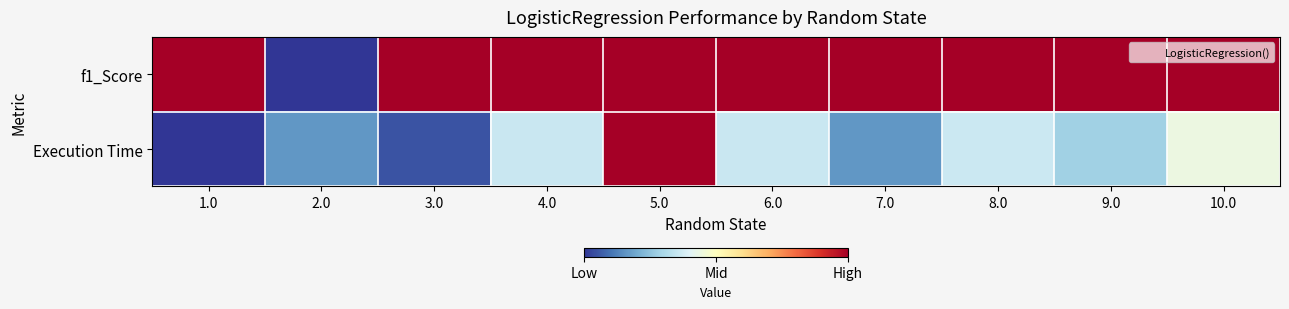

At which category is the sum across all series the highest?

5.0